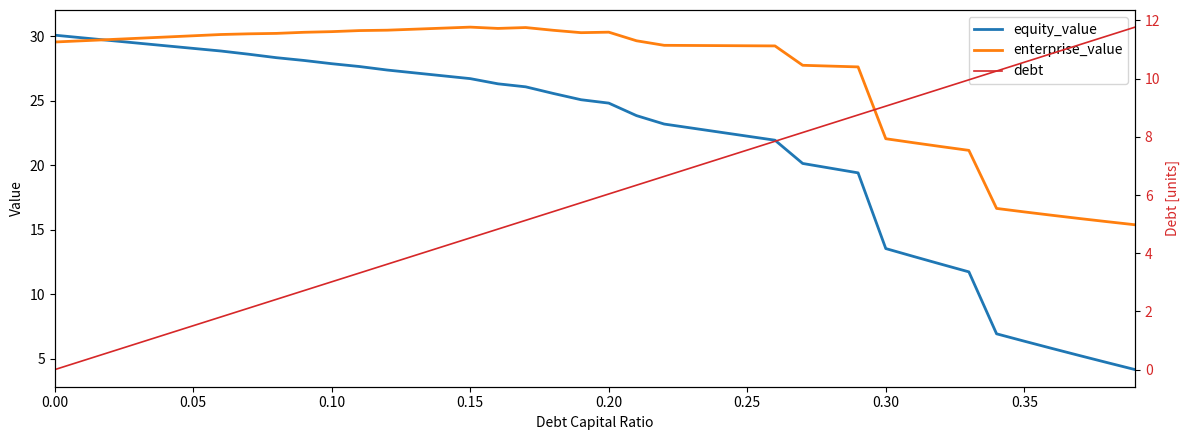

What is the total value across all series at 0.35?

33.3